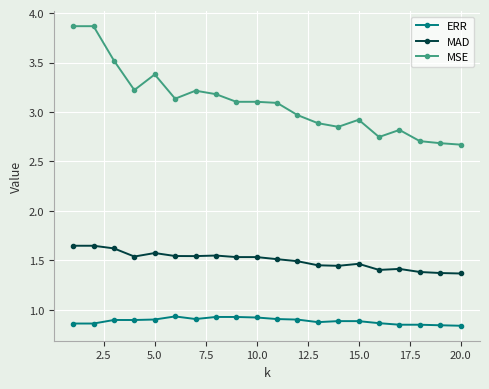

Rank the series by their average value, from lowest to highest.

ERR, MAD, MSE